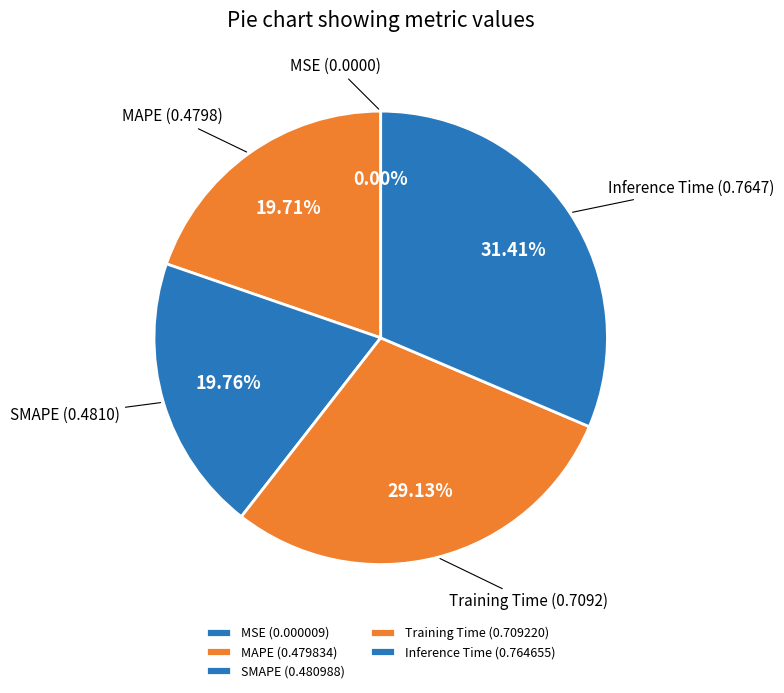

Does MAPE account for over 50% of the chart?

No